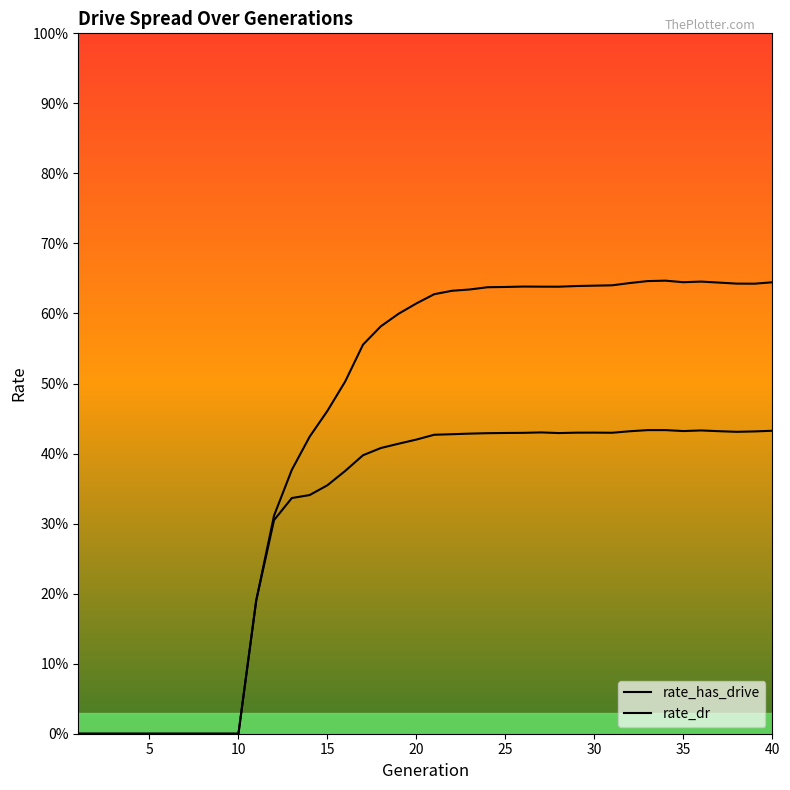

What is the greatest value displayed?

0.6